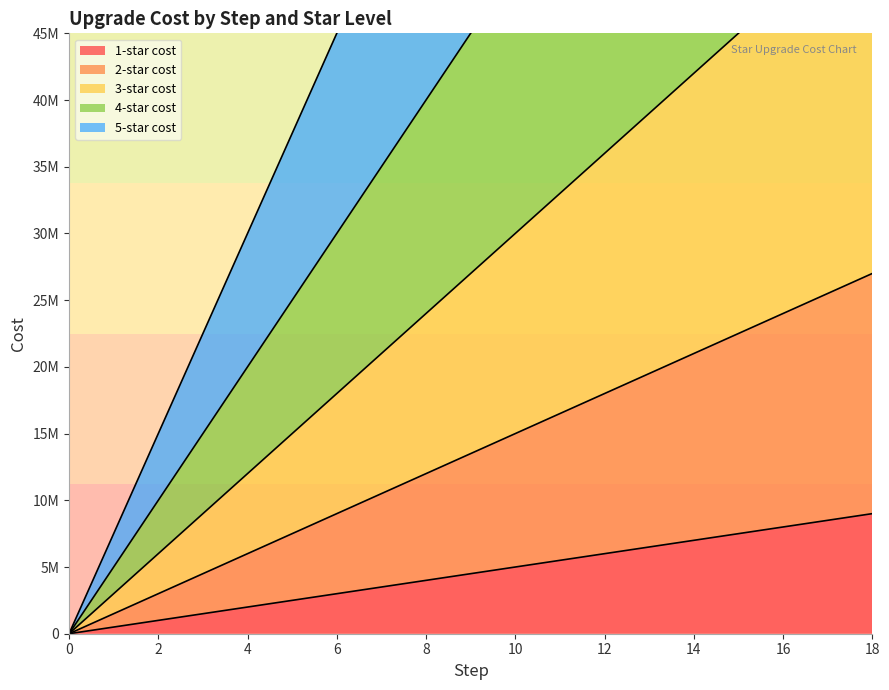

Reading right to left, transcribe all the data shown in this chart.

1-star cost: 18=9000000	17=8500000	16=8000000	15=7500000	14=7000000	13=6500000	12=6000000	11=5500000	10=5000000	9=4500000	8=4000000	7=3500000	6=3000000	5=2500000	4=2000000	3=1500000	2=1000000	1=500000	0=0
2-star cost: 18=27000000	17=25500000	16=24000000	15=22500000	14=21000000	13=19500000	12=18000000	11=16500000	10=15000000	9=13500000	8=12000000	7=10500000	6=9000000	5=7500000	4=6000000	3=4500000	2=3000000	1=1500000	0=0
3-star cost: 18=54000000	17=51000000	16=48000000	15=45000000	14=42000000	13=39000000	12=36000000	11=33000000	10=30000000	9=27000000	8=24000000	7=21000000	6=18000000	5=15000000	4=12000000	3=9000000	2=6000000	1=3000000	0=0
4-star cost: 18=90000000	17=85000000	16=80000000	15=75000000	14=70000000	13=65000000	12=60000000	11=55000000	10=50000000	9=45000000	8=40000000	7=35000000	6=30000000	5=25000000	4=20000000	3=15000000	2=10000000	1=5000000	0=0
5-star cost: 18=135000000	17=127500000	16=120000000	15=112500000	14=105000000	13=97500000	12=90000000	11=82500000	10=75000000	9=67500000	8=60000000	7=52500000	6=45000000	5=37500000	4=30000000	3=22500000	2=15000000	1=7500000	0=0